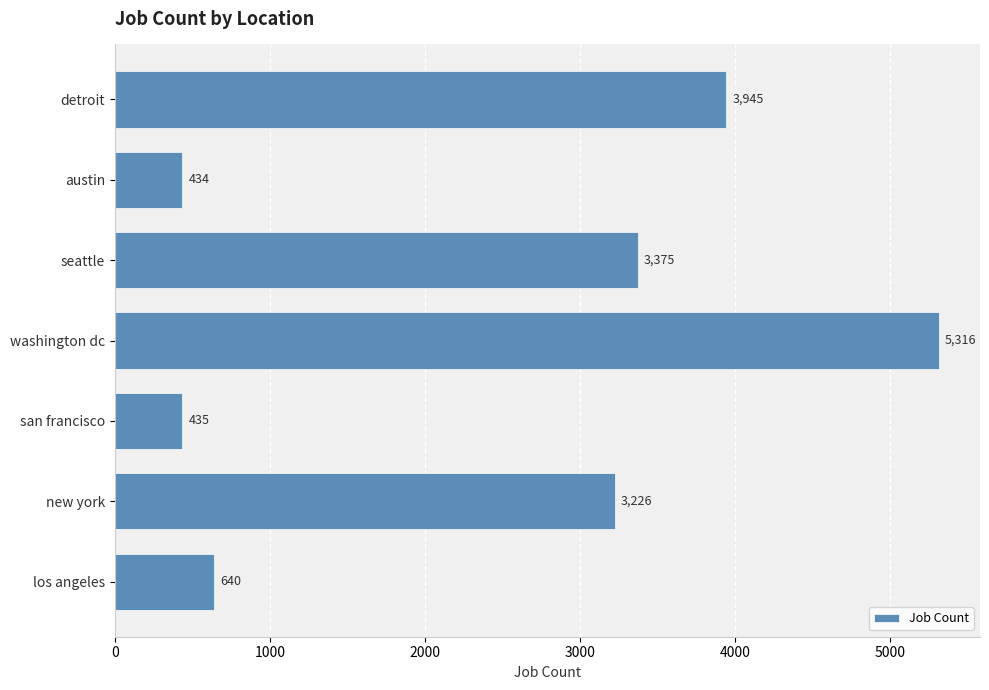

List the labels in order of value, smallest first.

austin, san francisco, los angeles, new york, seattle, detroit, washington dc